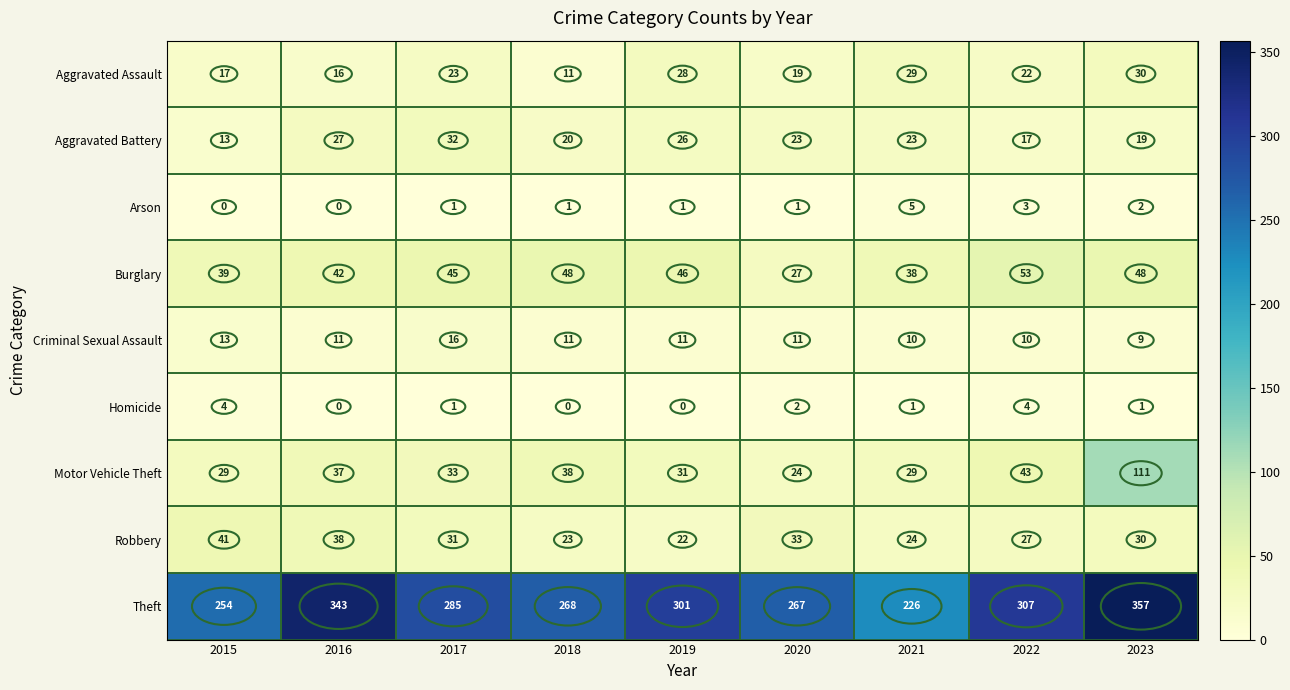

Count the number of categories in the chart.

9